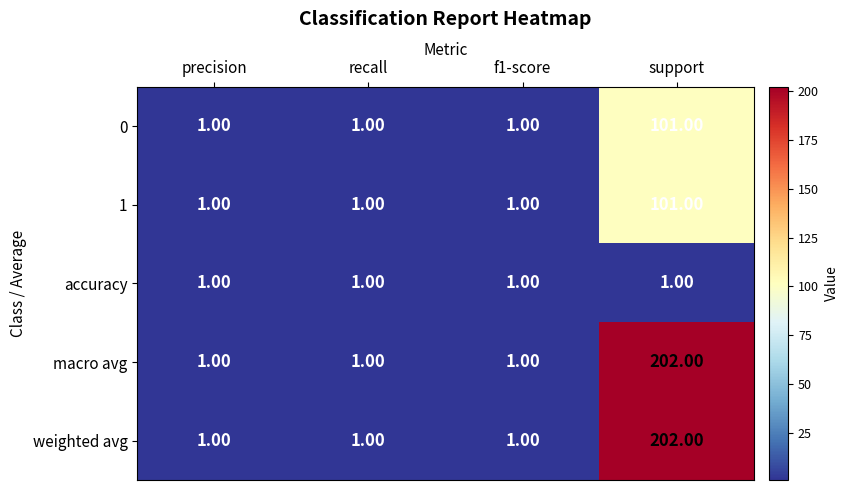

What is the average value of the weighted avg series?

51